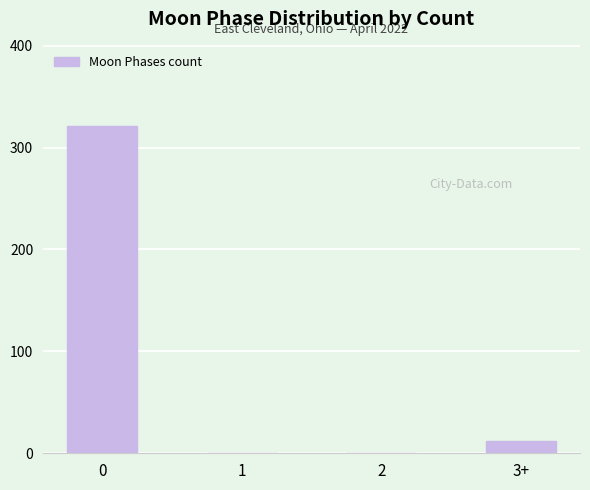

The value at 2 is 165. True or false?

False